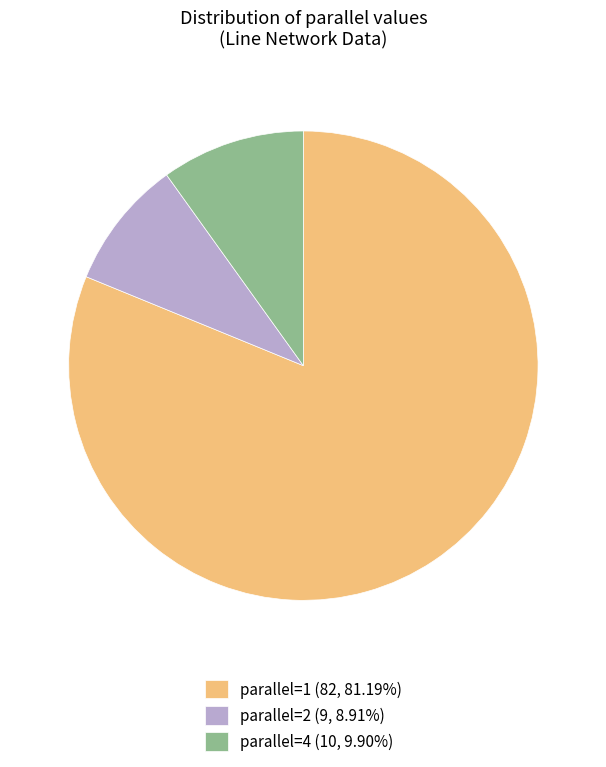

What is the ratio of the value at parallel=4 (10, 9.90%) to the value at parallel=2 (9, 8.91%)?

1.1